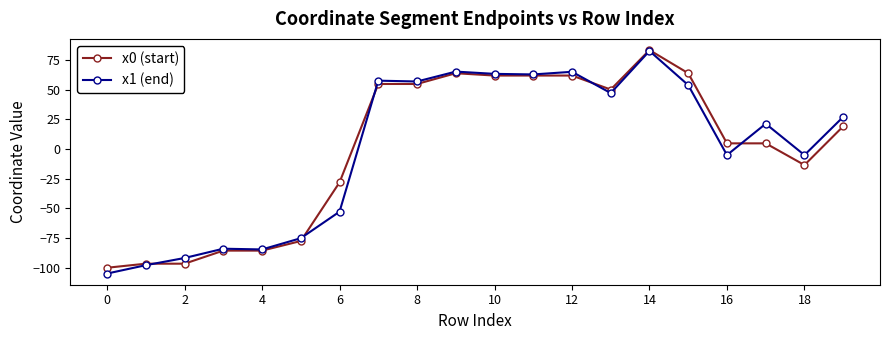

What is the smallest value displayed?

-105.0